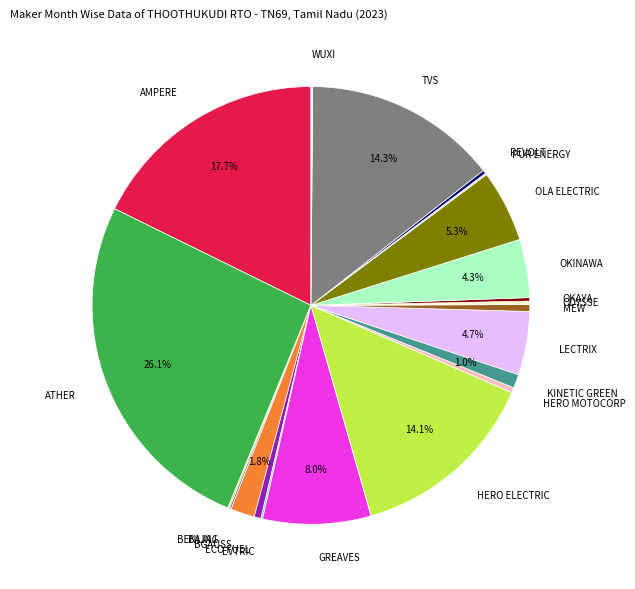

Which slice is the largest?

ATHER